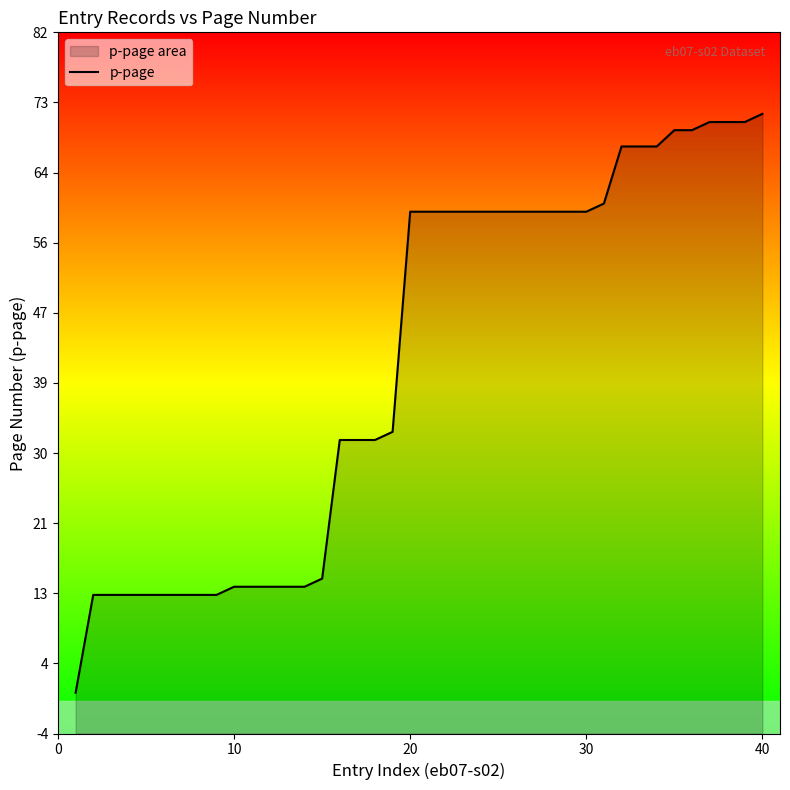

Reading right to left, transcribe all the data shown in this chart.

72	71	71	71	70	70	68	68	68	61	60	60	60	60	60	60	60	60	60	60	60	33	32	32	32	15	14	14	14	14	14	13	13	13	13	13	13	13	13	1